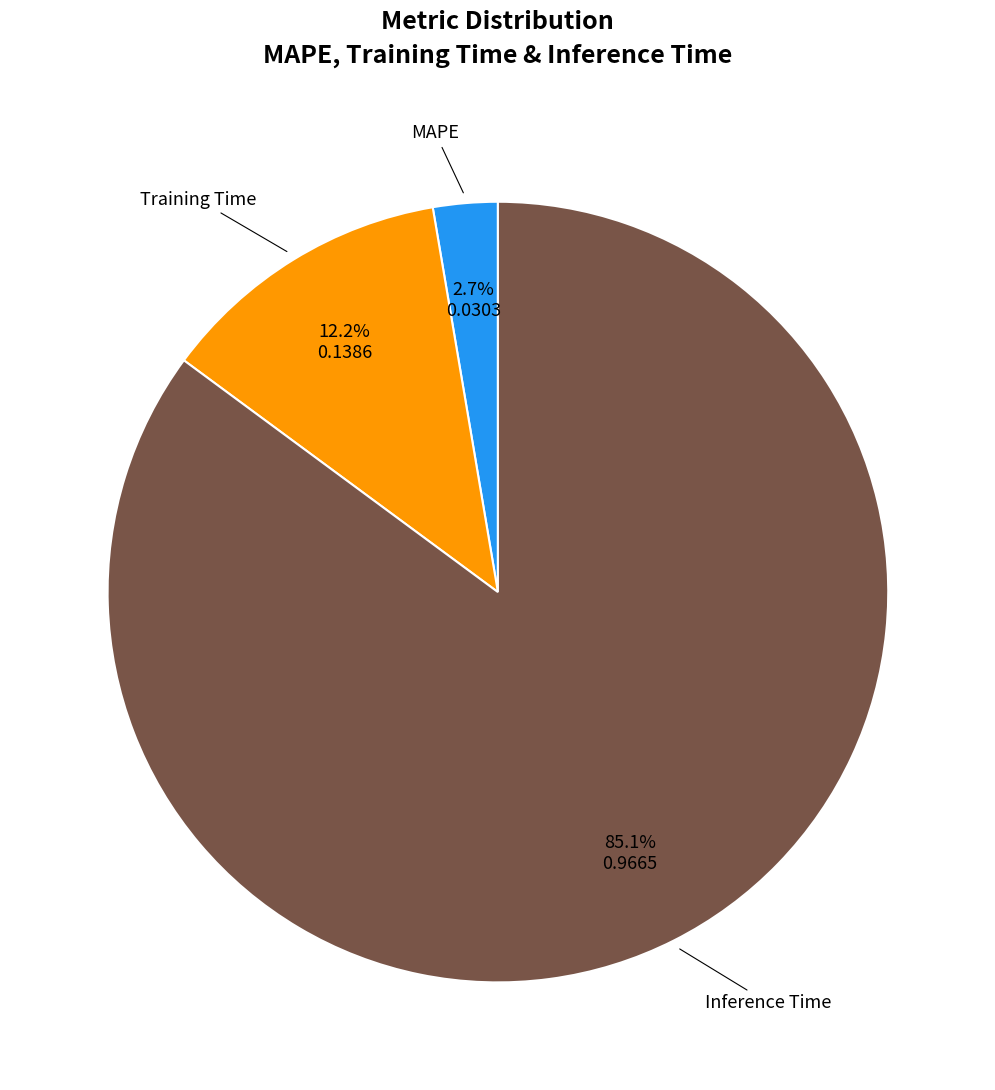

What is the total percentage of Inference Time and MAPE?

87.8%